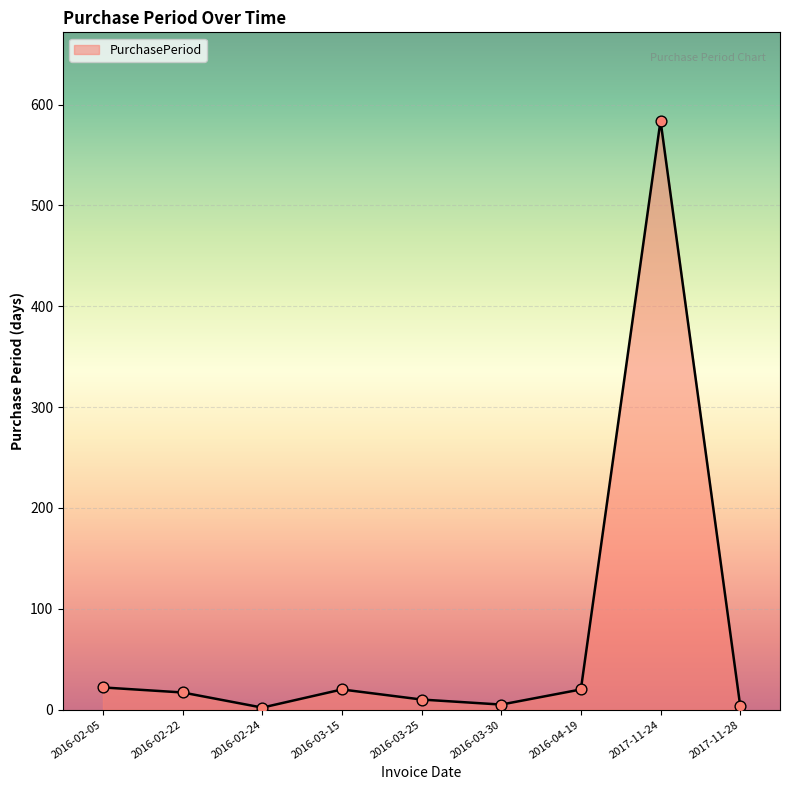

Between 2016-02-24 and 2016-04-19, which is larger?

2016-04-19